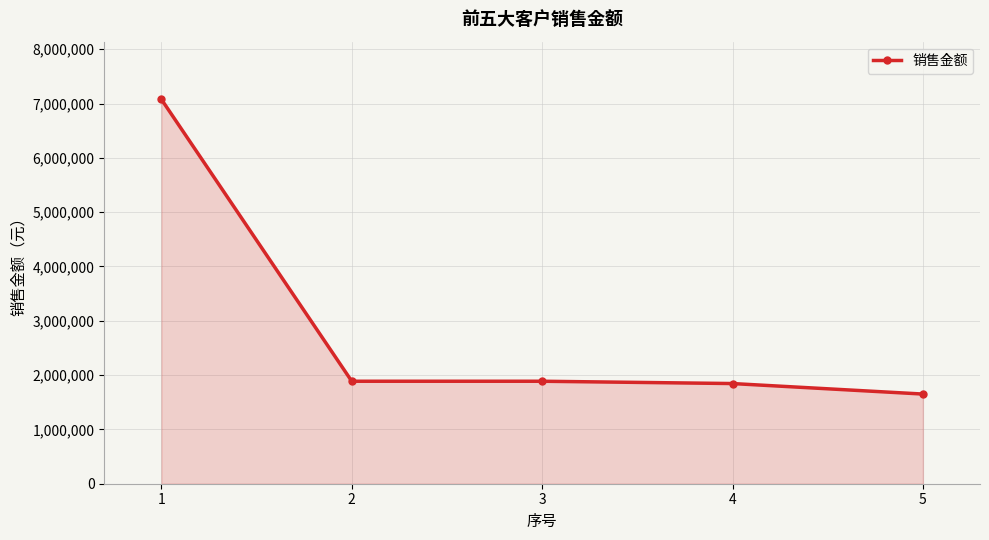

What is the value of the 4th point from the left?

1844339.6